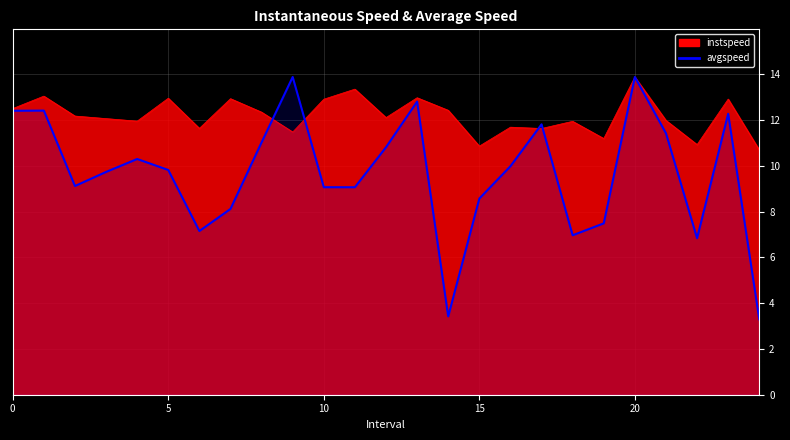

True or false: the data shows 18.6 at 5.

False